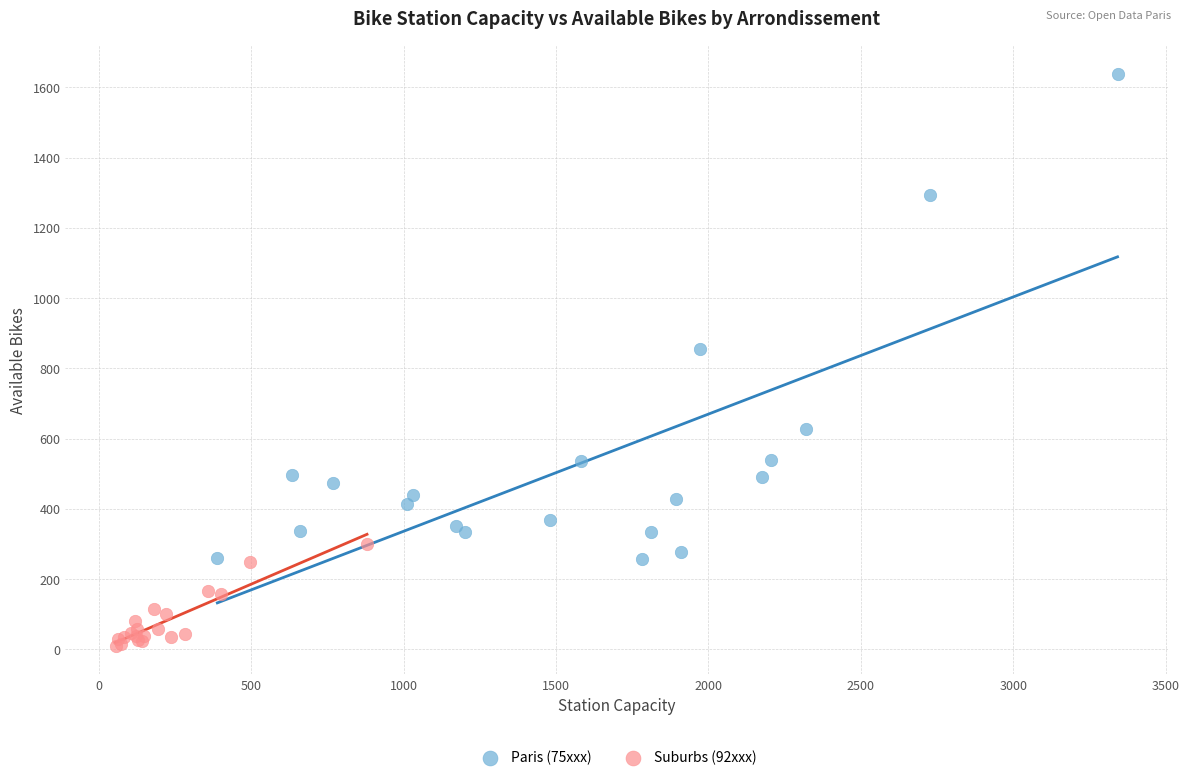

What are all the series names shown in the legend?

Paris (75xxx), Suburbs (92xxx)